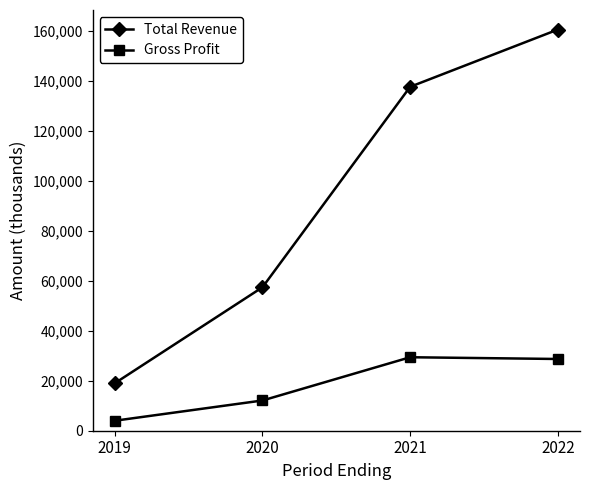

What are all the series names shown in the legend?

Total Revenue, Gross Profit